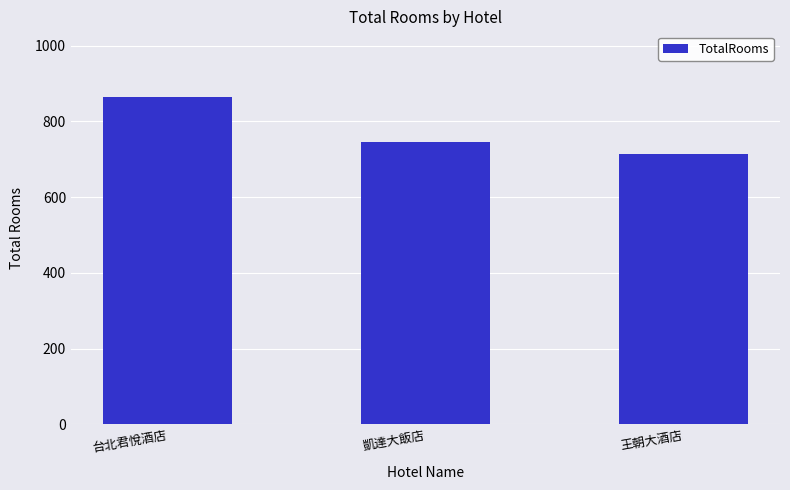

Reading left to right, extract all data points from this chart.

865	745	713